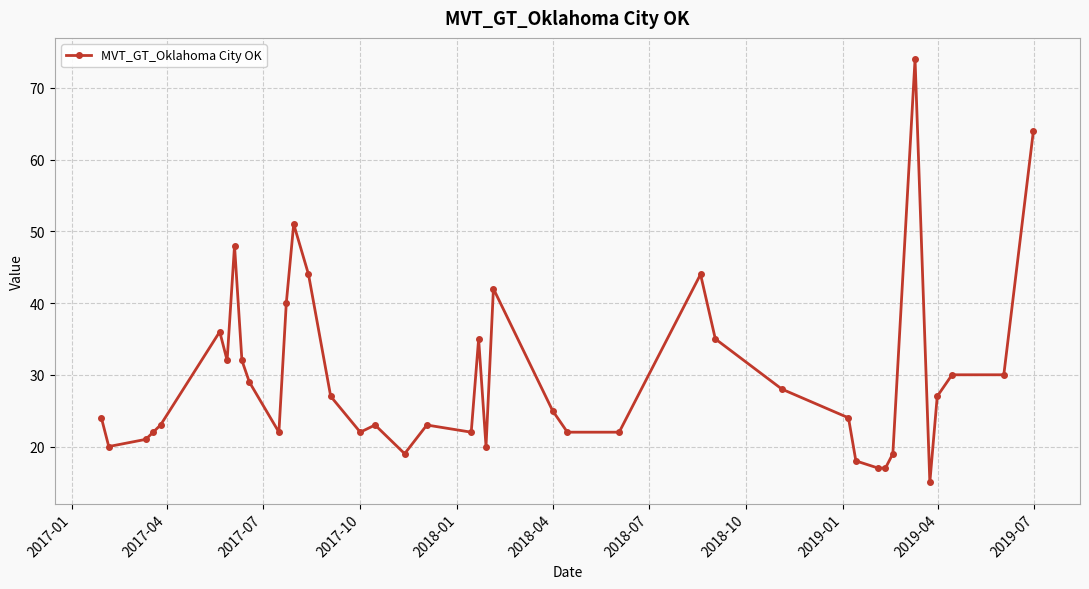

What is the difference between the maximum and second lowest values?

57